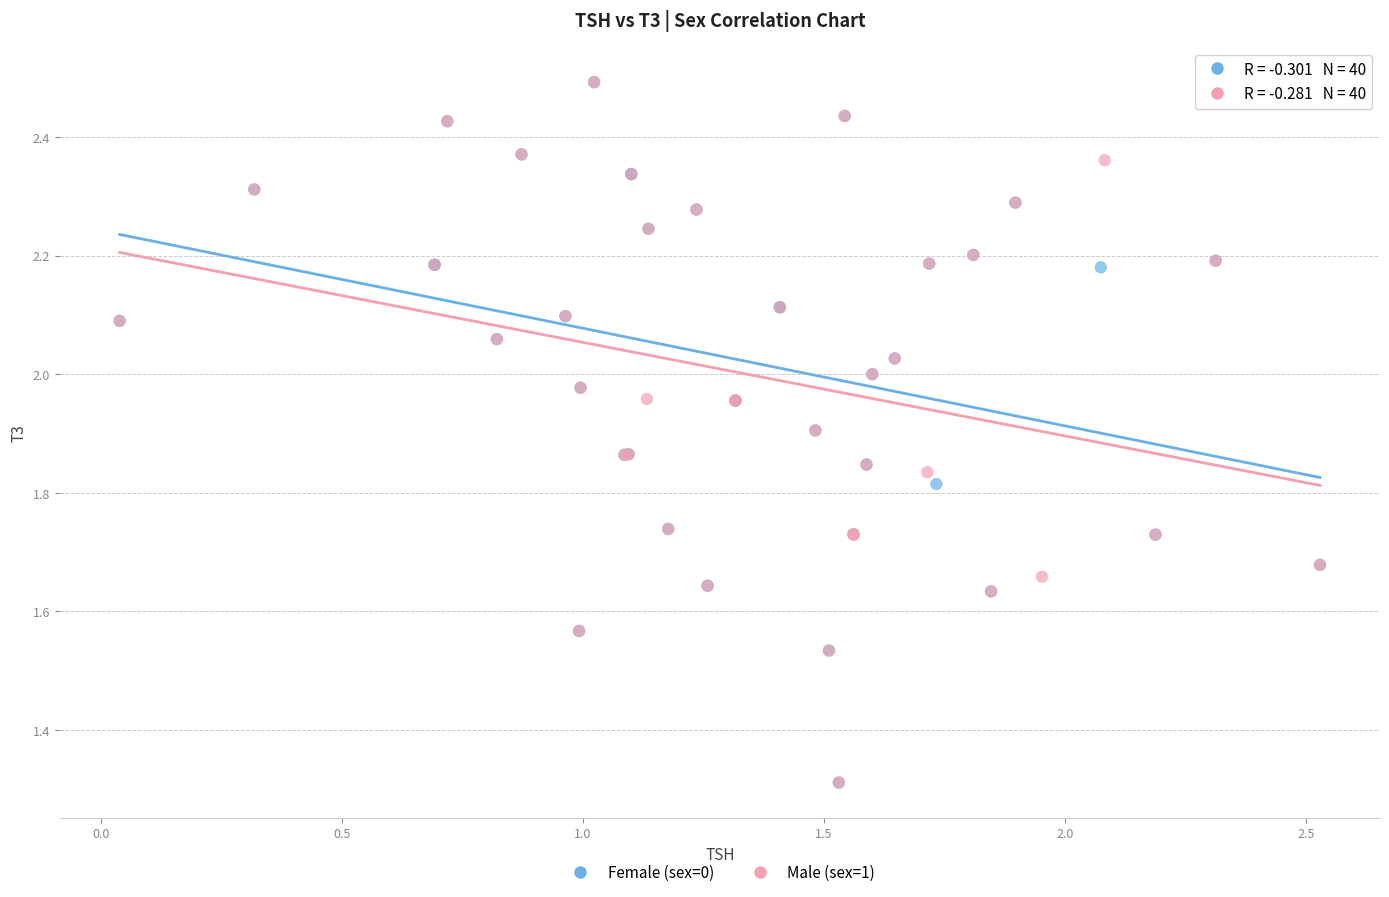

What are all the series names shown in the legend?

Female (sex=0), Male (sex=1)